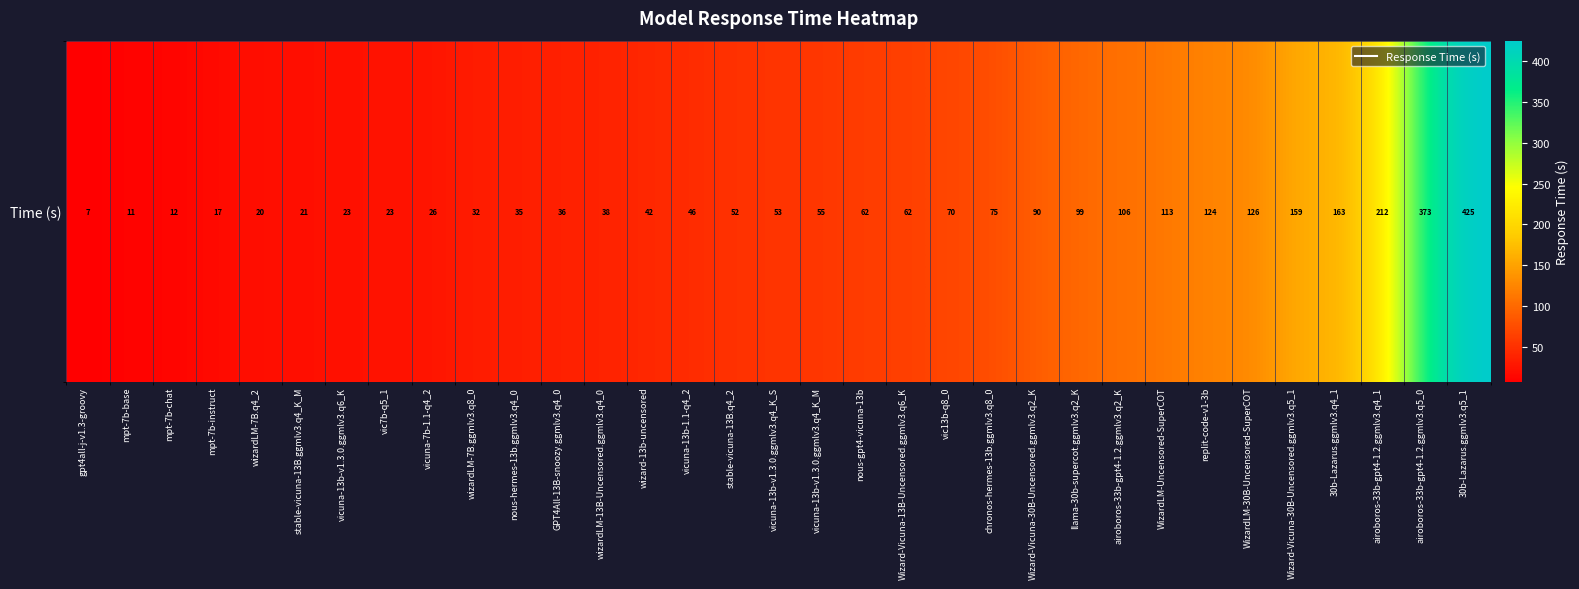

List the labels in order of value, largest first.

30b-Lazarus.ggmlv3.q5_1, airoboros-33b-gpt4-1.2.ggmlv3.q5_0, airoboros-33b-gpt4-1.2.ggmlv3.q4_1, 30b-Lazarus.ggmlv3.q4_1, Wizard-Vicuna-30B-Uncensored.ggmlv3.q5_1, WizardLM-30B-Uncensored-SuperCOT, replit-code-v1-3b, WizardLM-Uncensored-SuperCOT, airoboros-33b-gpt4-1.2.ggmlv3.q2_K, llama-30b-supercot.ggmlv3.q2_K, Wizard-Vicuna-30B-Uncensored.ggmlv3.q2_K, chronos-hermes-13b.ggmlv3.q8_0, vic13b-q8_0, Wizard-Vicuna-13B-Uncensored.ggmlv3.q6_K, nous-gpt4-vicuna-13b, vicuna-13b-v1.3.0.ggmlv3.q4_K_M, vicuna-13b-v1.3.0.ggmlv3.q4_K_S, stable-vicuna-13B.q4_2, vicuna-13b-1.1-q4_2, wizard-13b-uncensored, wizardLM-13B-Uncensored.ggmlv3.q4_0, GPT4All-13B-snoozy.ggmlv3.q4_0, nous-hermes-13b.ggmlv3.q4_0, wizardLM-7B.ggmlv3.q8_0, vicuna-7b-1.1-q4_2, vic7b-q5_1, vicuna-13b-v1.3.0.ggmlv3.q6_K, stable-vicuna-13B.ggmlv3.q4_K_M, wizardLM-7B.q4_2, mpt-7b-instruct, mpt-7b-chat, mpt-7b-base, gpt4all-j-v1.3-groovy